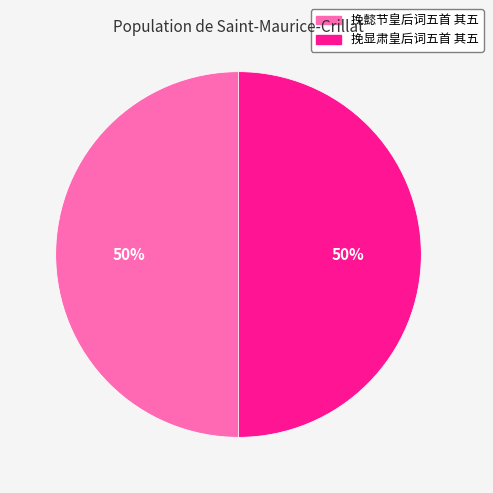

What is the ratio of the value at 挽懿节皇后词五首 其五 to the value at 挽显肃皇后词五首 其五?

1.0